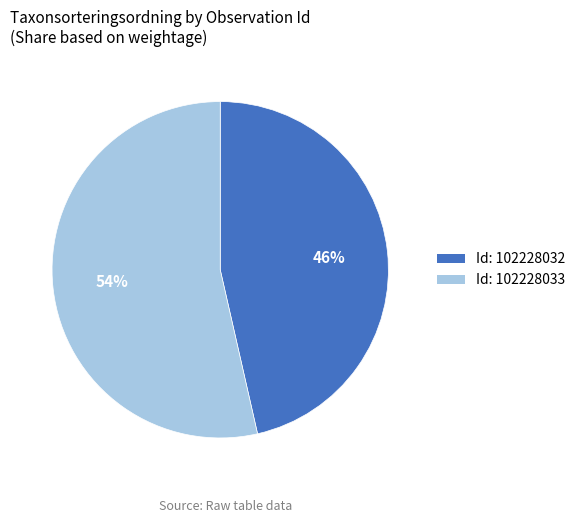

What is the largest slice in the pie chart?

Id: 102228033